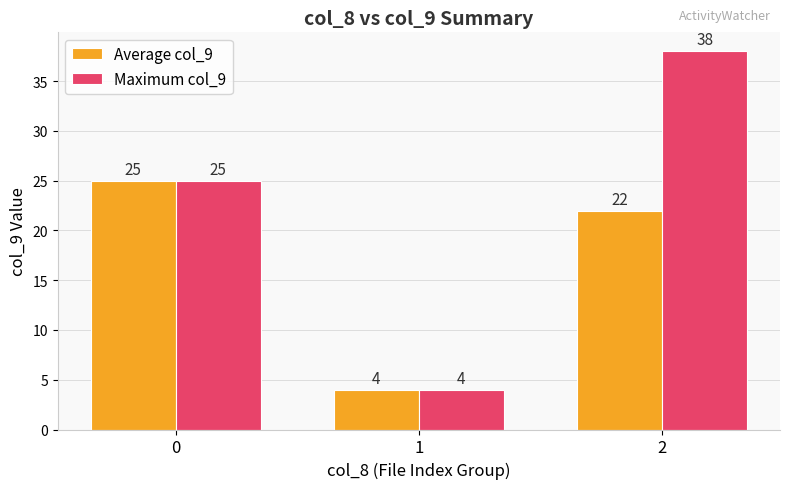

Which series has the largest range (max minus min)?

Maximum col_9